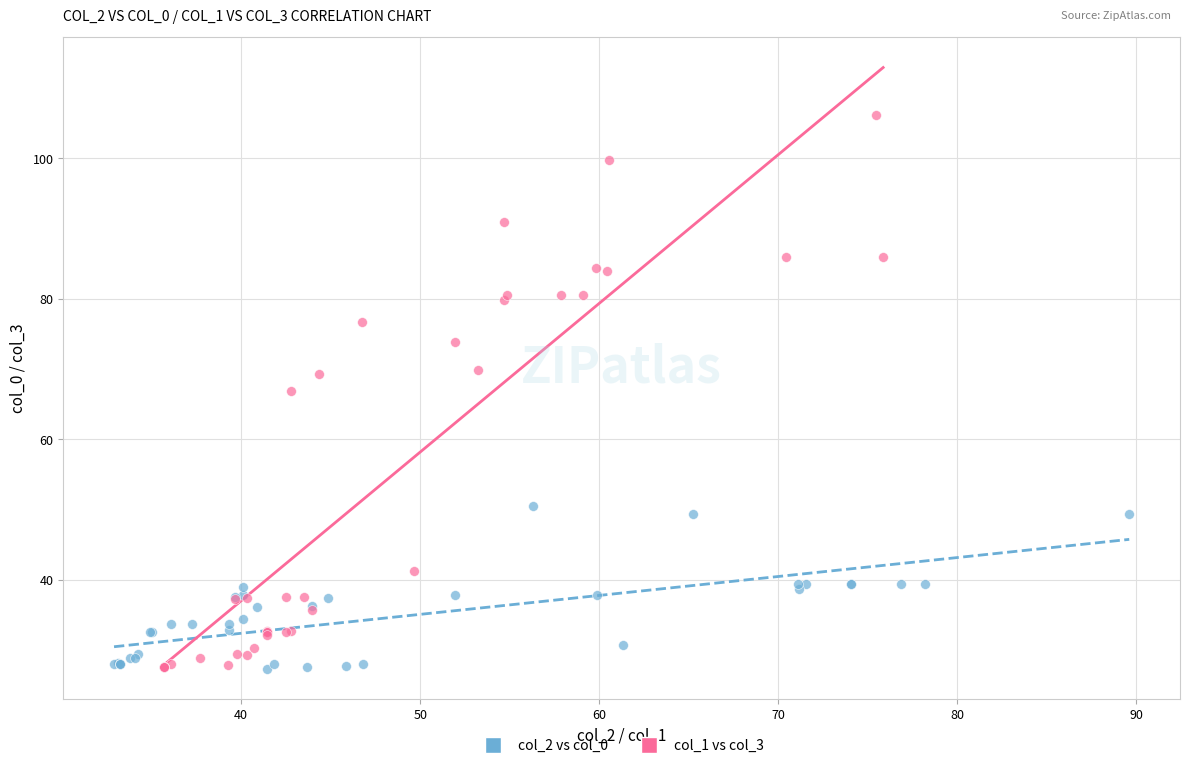

What are all the series names shown in the legend?

col_2 vs col_0, col_1 vs col_3